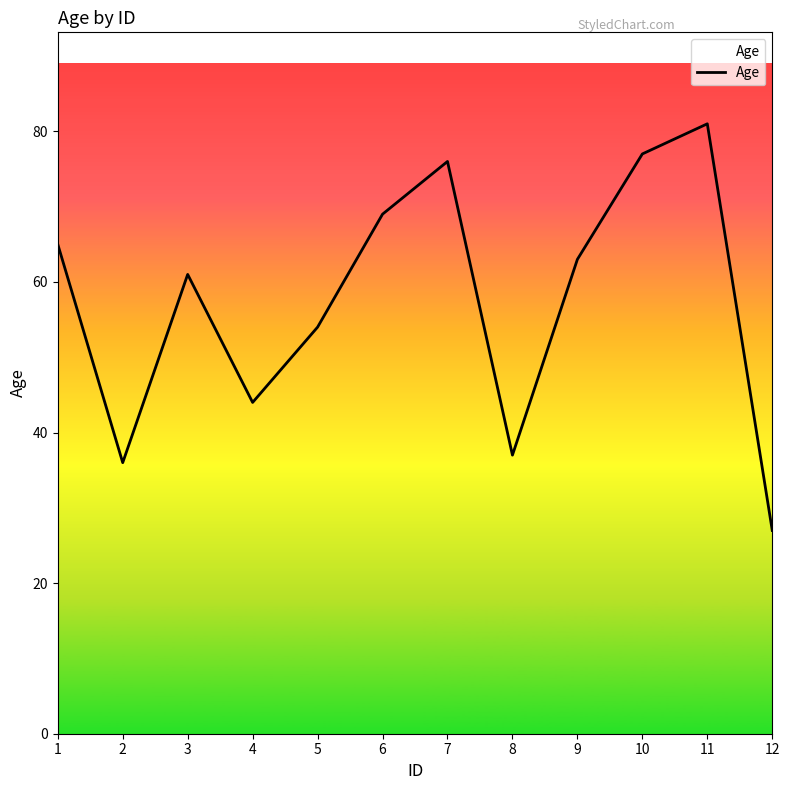

Which category has the lowest value across all series?

12